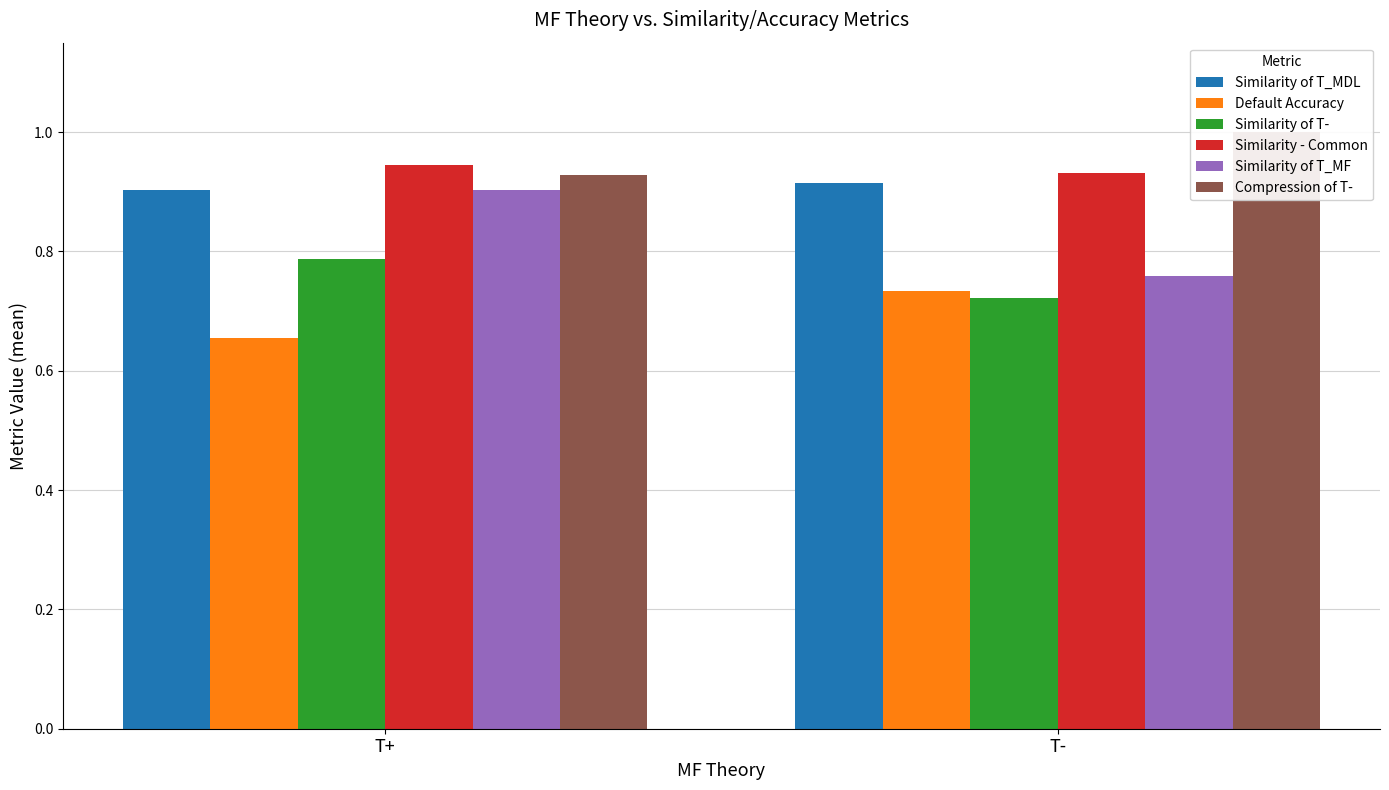

What is the label of the 2nd bar from the right?

T+